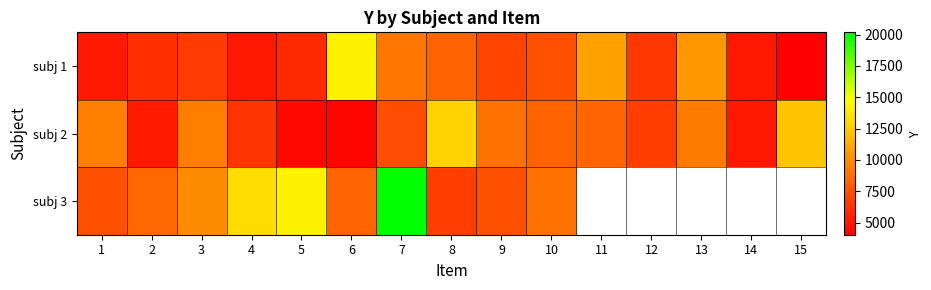

At which label is subj 2 closest to 8613?

9